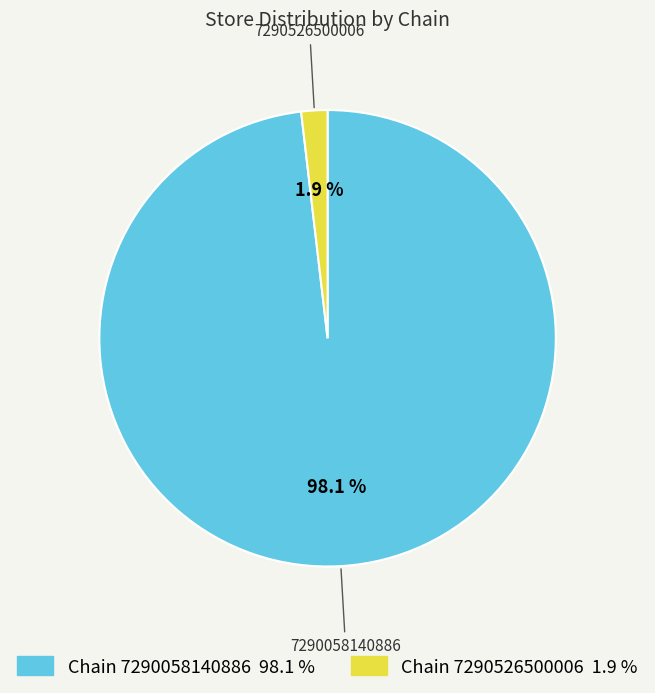

Is there a majority slice in this chart?

Yes